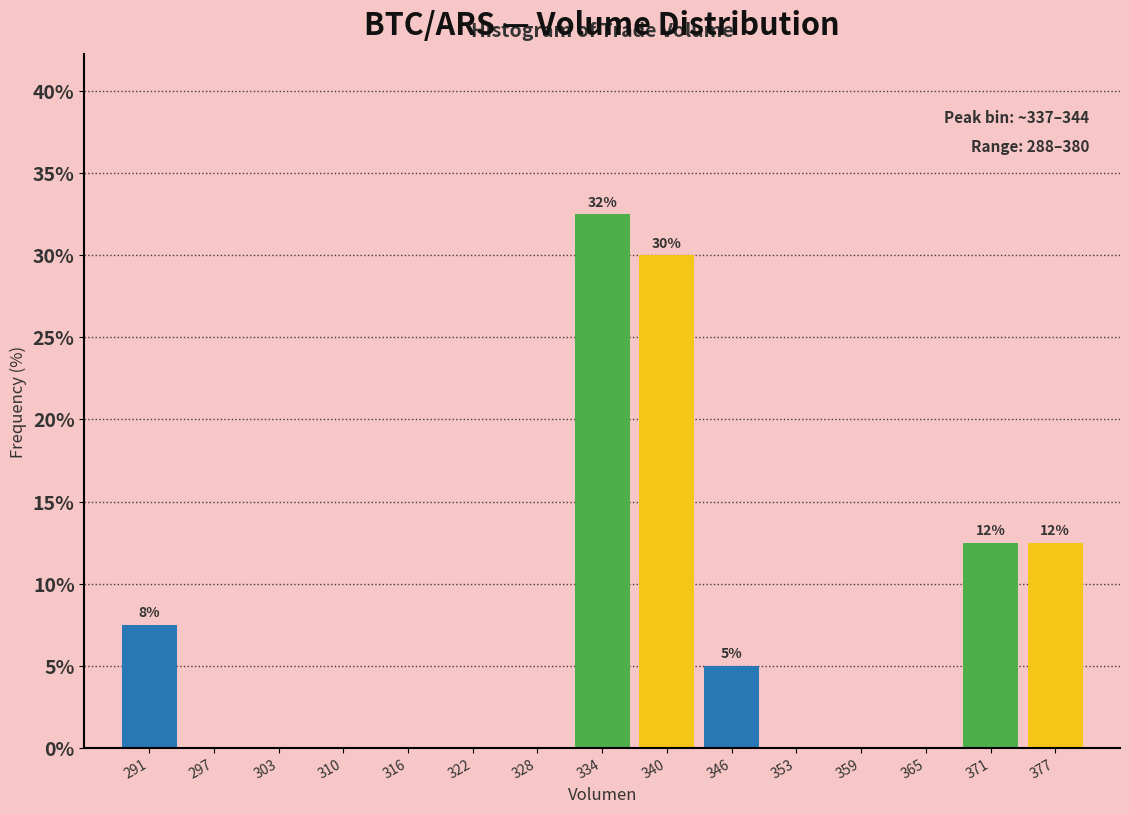

Which range on the x-axis has the tallest bar?

331 to 337